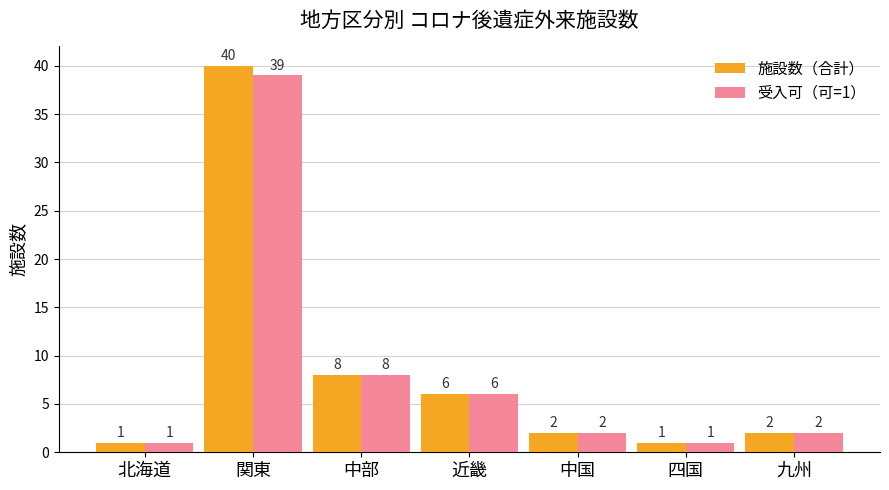

Is it true that 施設数（合計） equals 1 at 北海道?

True